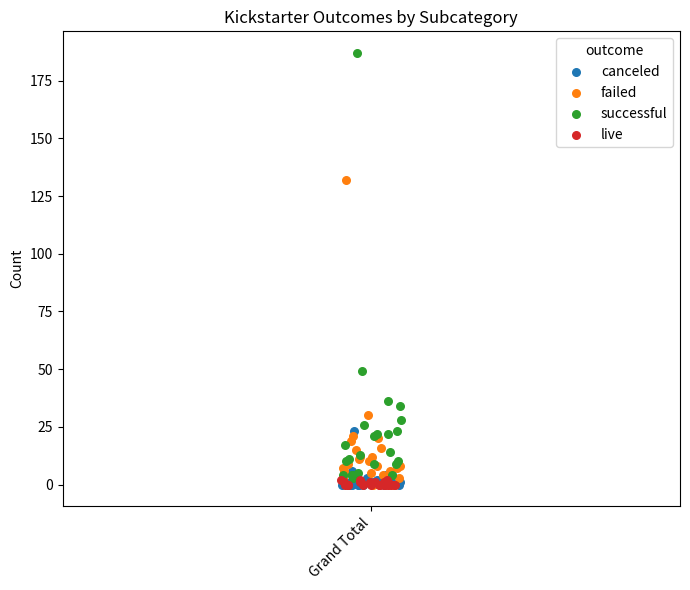

Which series reaches the maximum Y coordinate?

successful